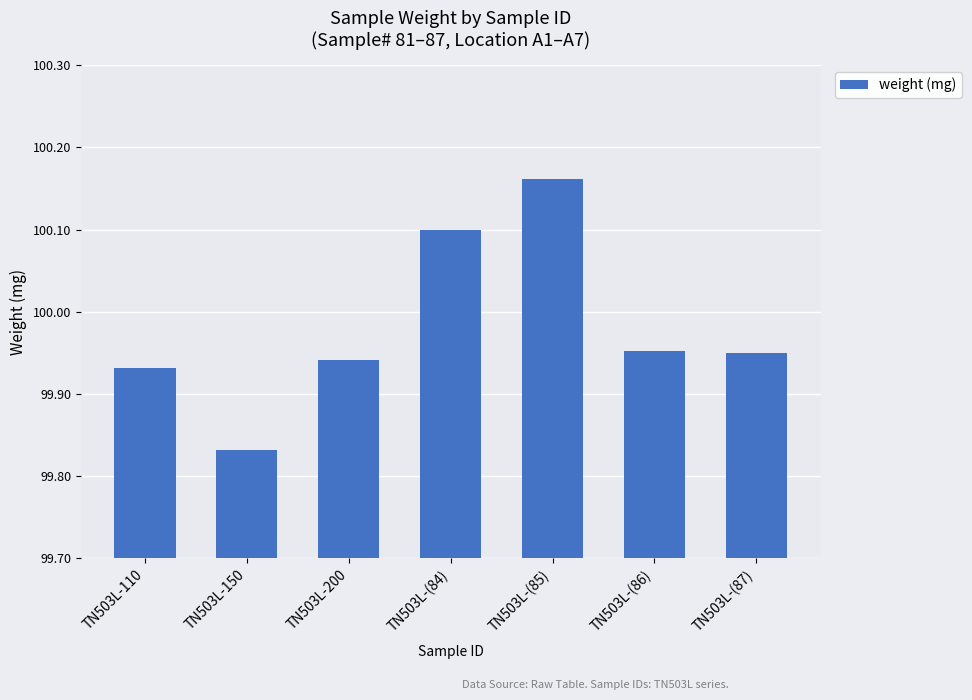

Which has a higher value, TN503L-150 or TN503L-200?

TN503L-200